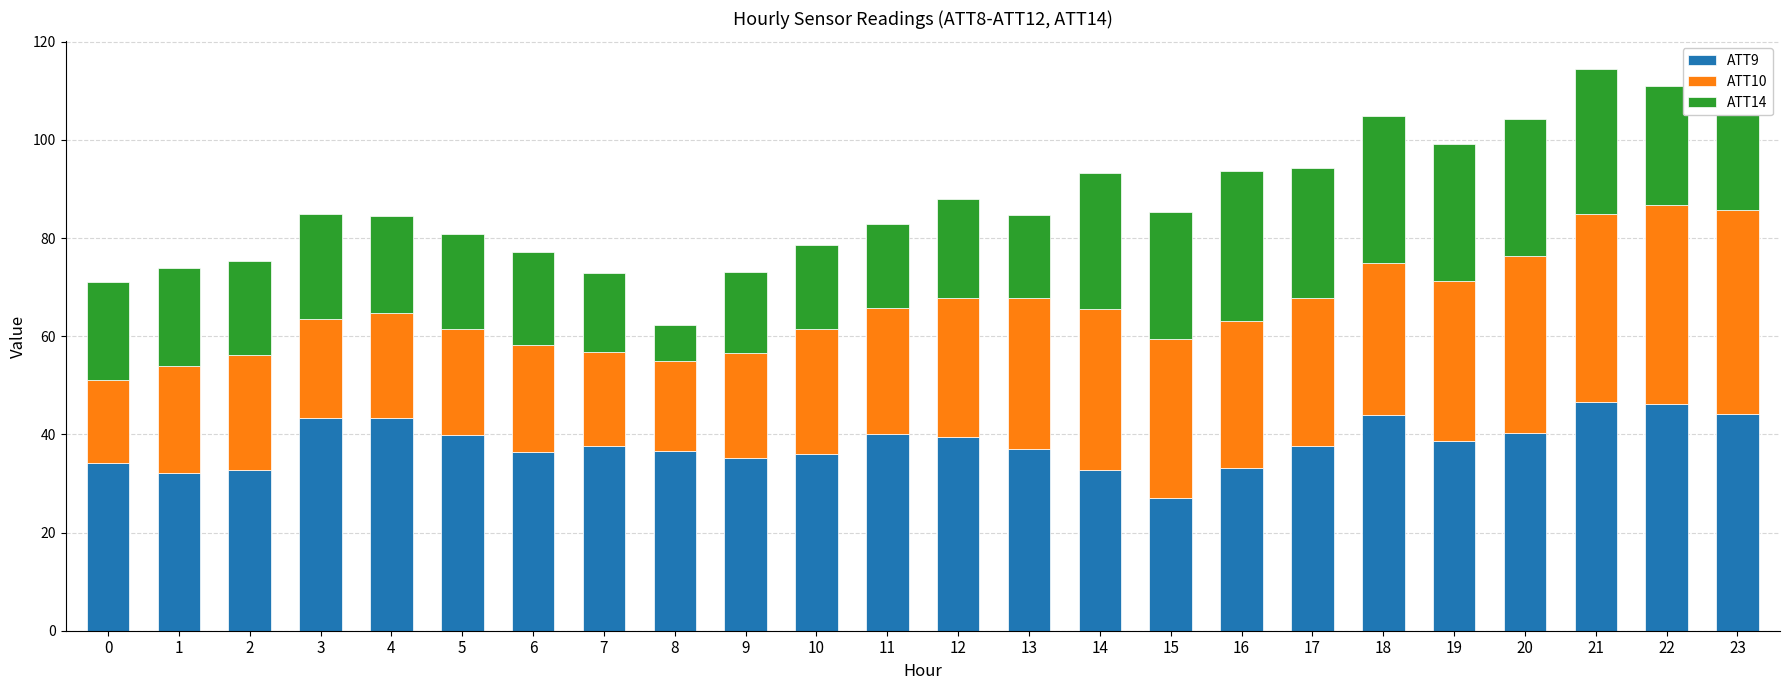

What are all the series names shown in the legend?

ATT9, ATT10, ATT14